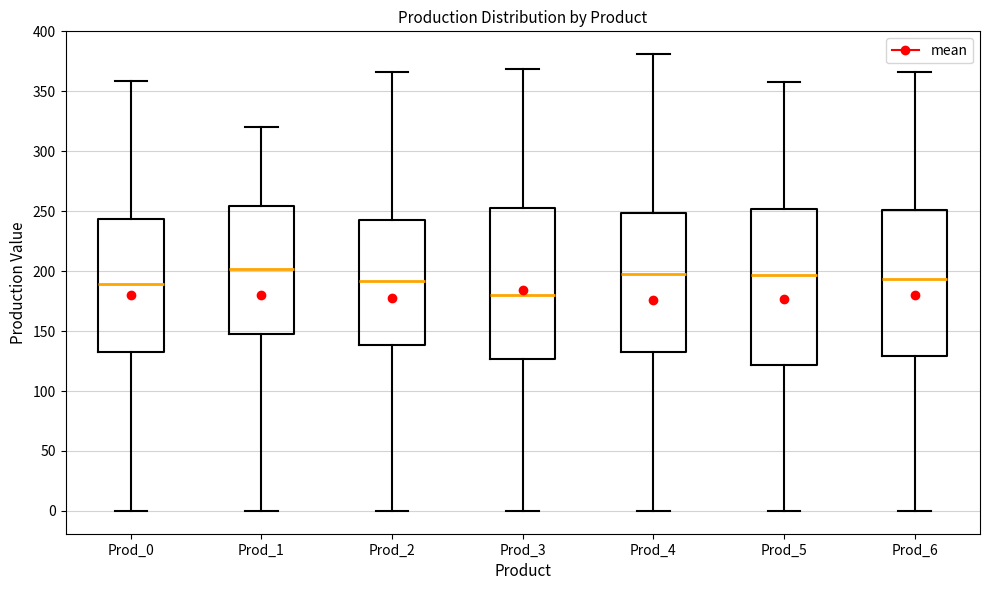

Reading left to right, read every box against the y-axis: the position of its median line, the range the box covers, and the ends of its whiskers. The values are not printed on the chart, so give them approximately, as read against the axis.

Prod_0: median 190, box 135 to 245, whiskers 0 to 360
Prod_1: median 200, box 150 to 255, whiskers 0 to 320
Prod_2: median 190, box 140 to 240, whiskers 0 to 365
Prod_3: median 180, box 125 to 255, whiskers 0 to 370
Prod_4: median 200, box 130 to 250, whiskers 0 to 380
Prod_5: median 195, box 120 to 250, whiskers 0 to 360
Prod_6: median 195, box 130 to 250, whiskers 0 to 365